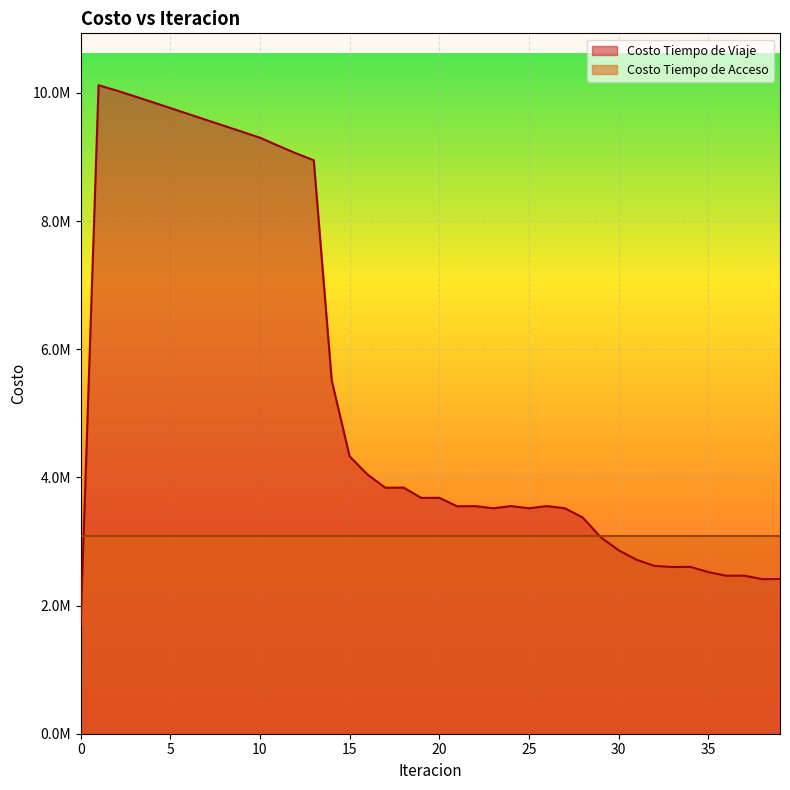

What are all the series names shown in the legend?

Costo Tiempo de Viaje, Costo Tiempo de Acceso